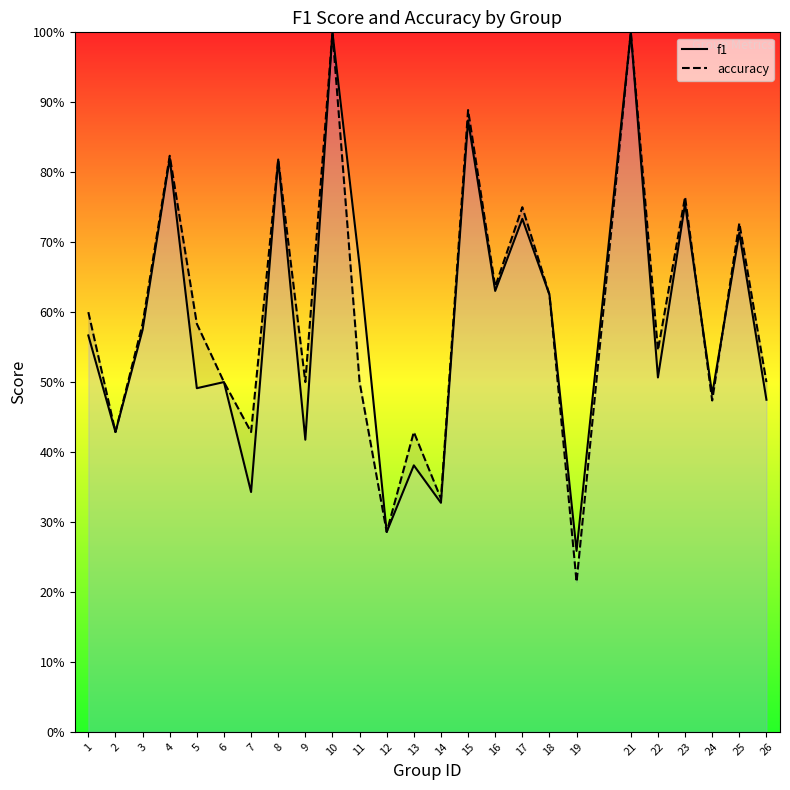

What is the sum of all accuracy values?

14.9